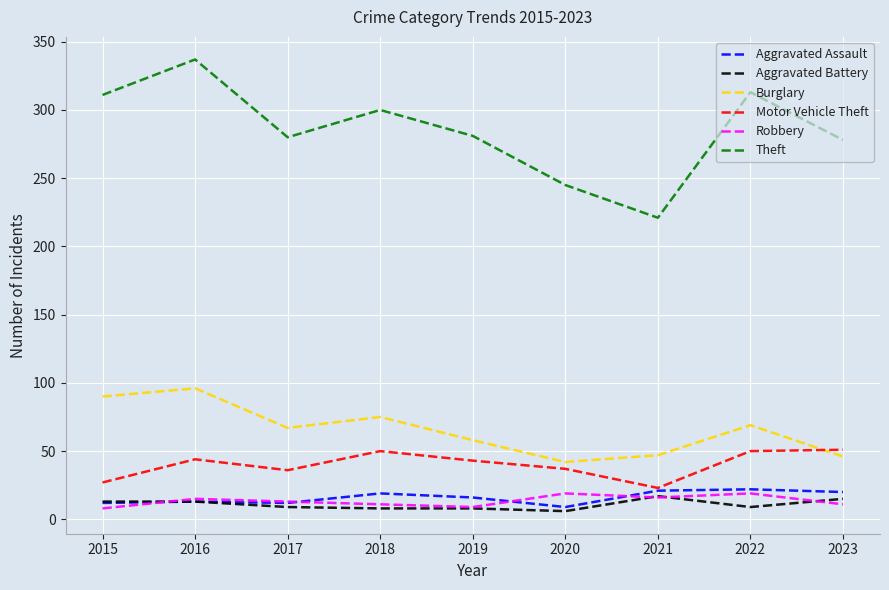

True or false: Burglary and Theft intersect in this chart.

False